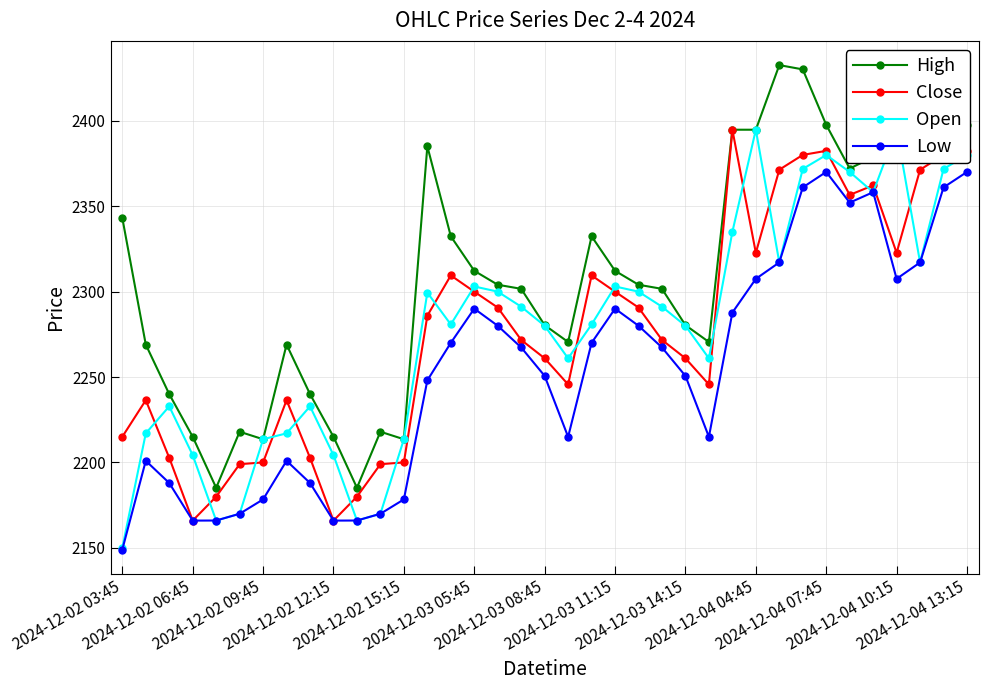

True or false: Low has more than 0 points higher than both neighbors.

True